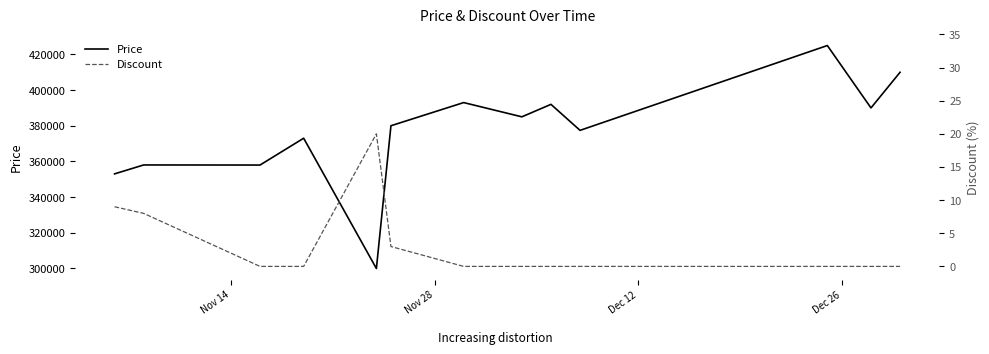

What is the lowest value of the Price series?

299900